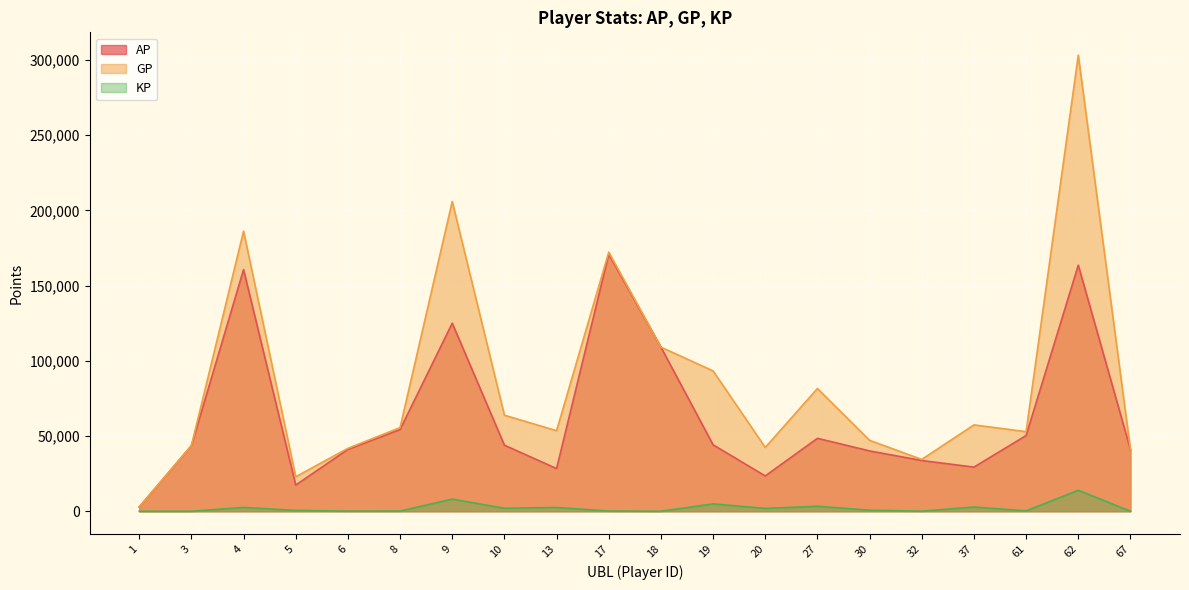

Rank the series by their maximum value, from lowest to highest.

KP, AP, GP